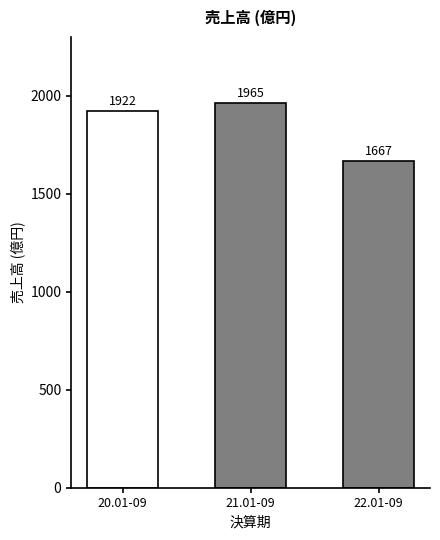

Does the chart contain stacked bars?

No